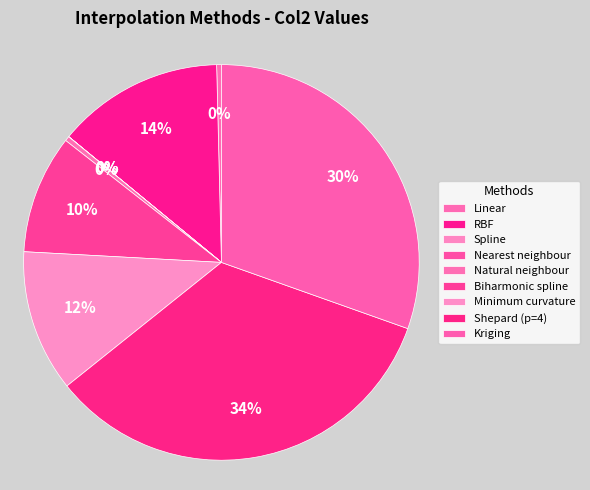

To the nearest percent, what is the difference between the Shepard (p=4) and Natural neighbour slice percentages?

33%